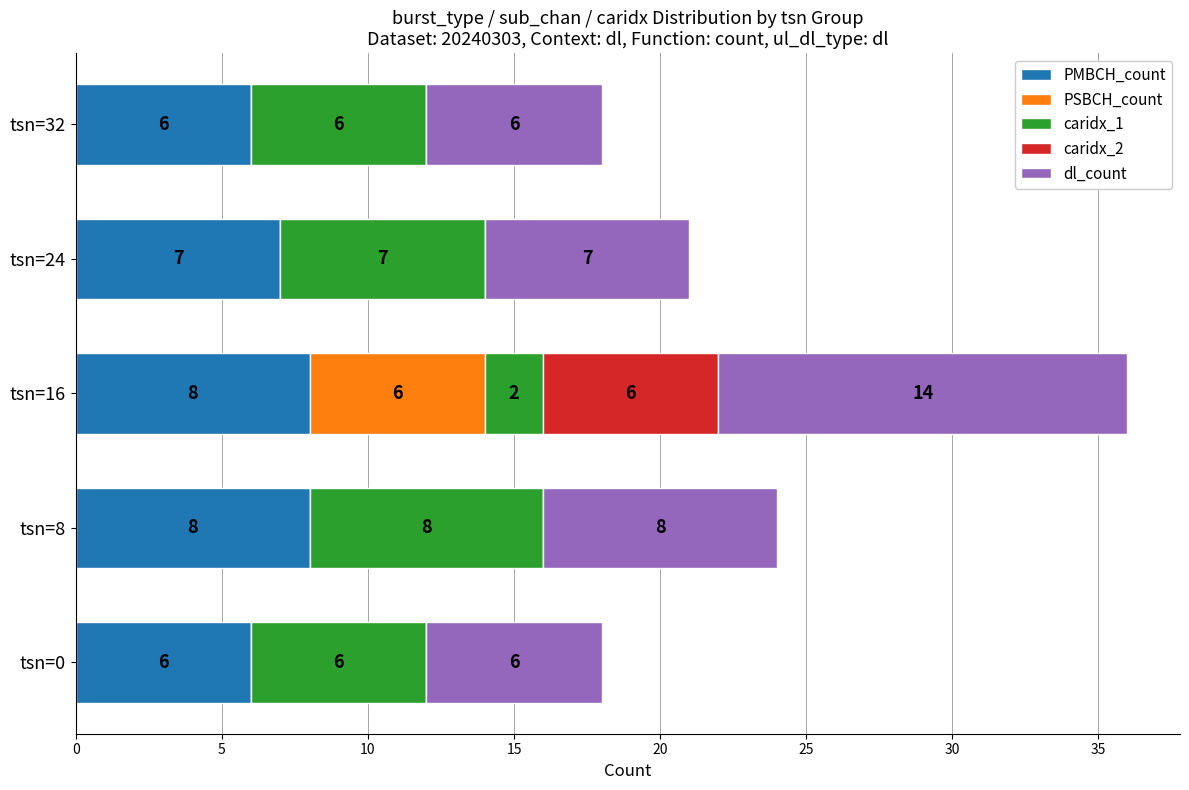

The value of PMBCH_count at tsn=16 is 4. True or false?

False